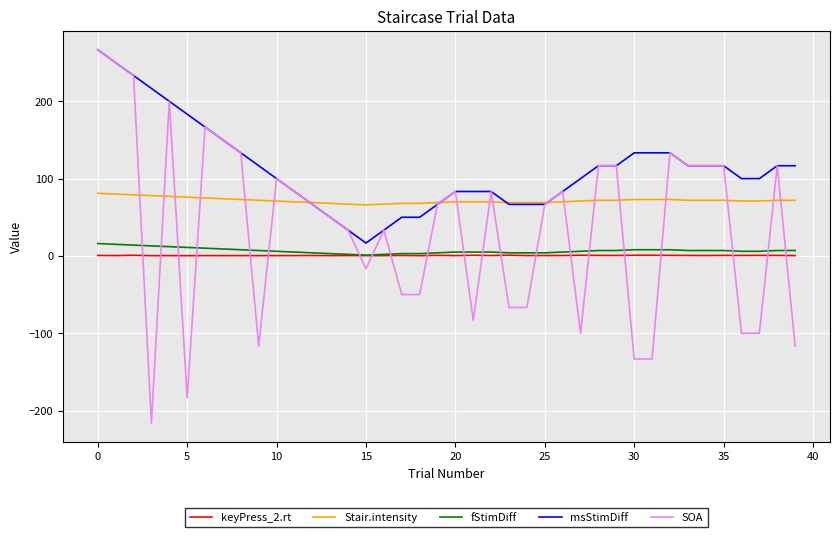

What is the minimum value shown in the chart?

-216.7